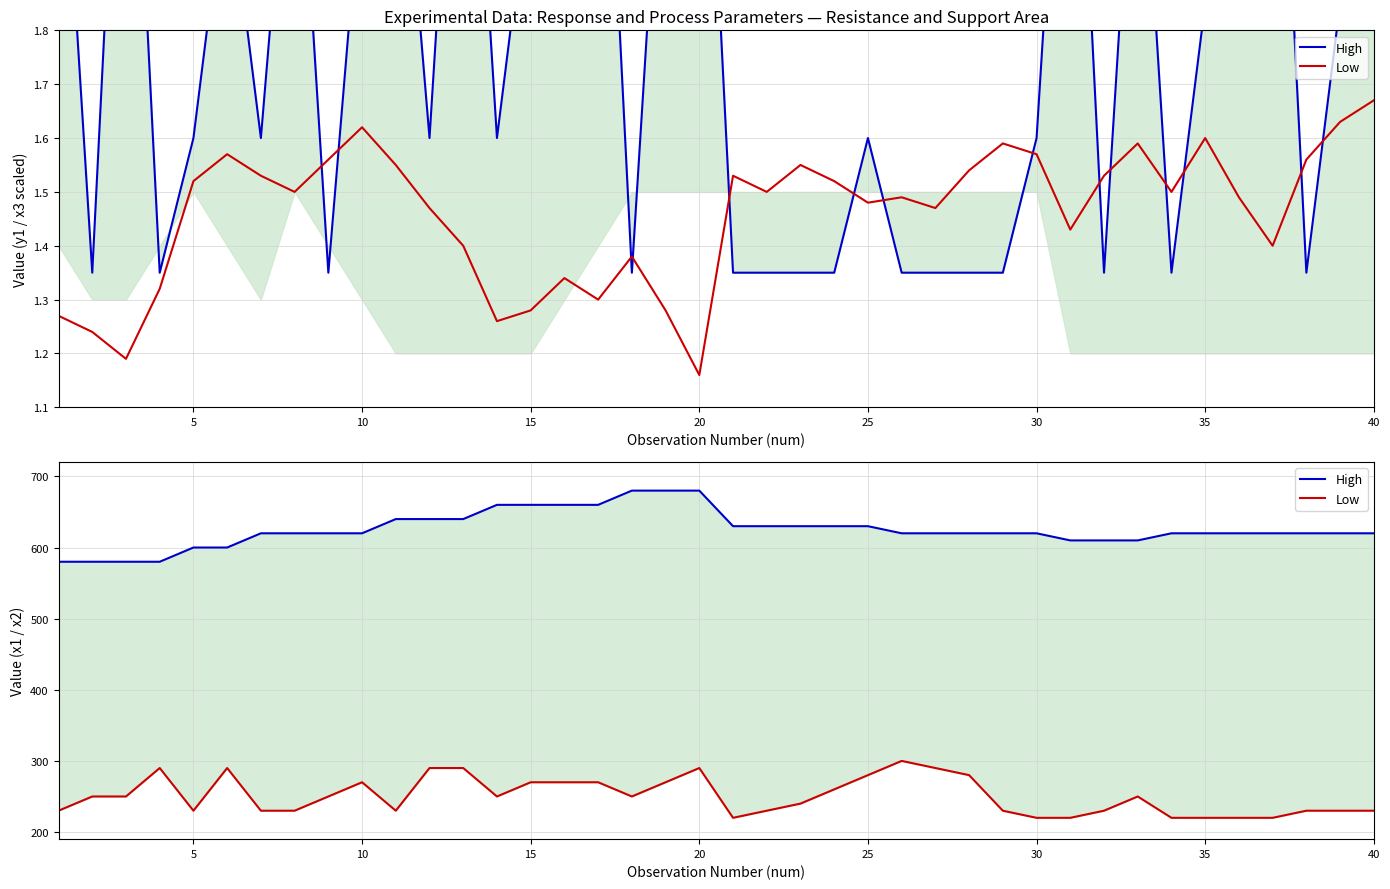

Which series has the widest spread of values?

High